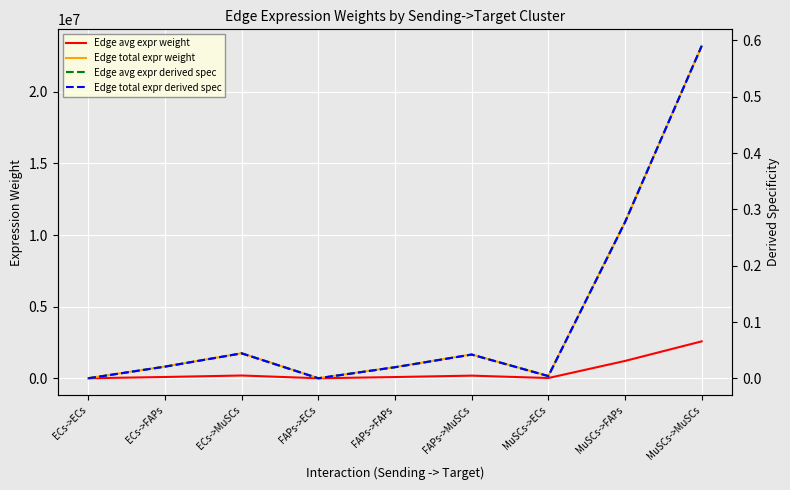

Is it true that Edge total expr weight equals 6764395.1 at MuSCs->FAPs?

False